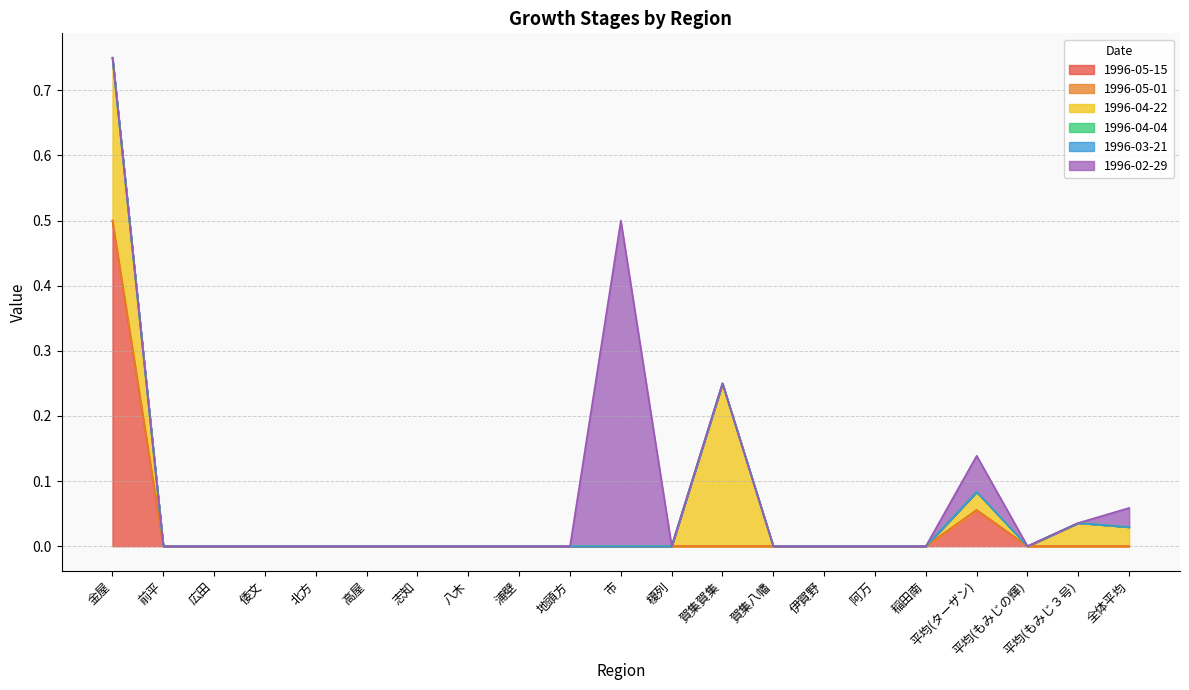

True or false: 1996-04-22 and 1996-04-04 intersect in this chart.

False